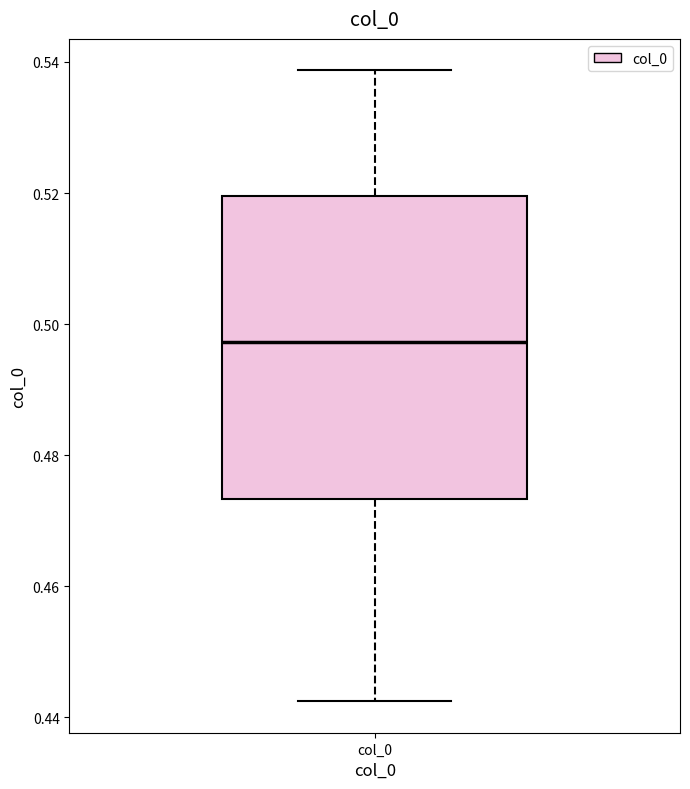

Read this box plot against the y-axis: the position of the median line, the range covered by the box, and the ends of both whiskers. The values are not printed on the chart, so give them approximately, as read against the axis.

median 0.498, box 0.474 to 0.520, whiskers 0.442 to 0.538